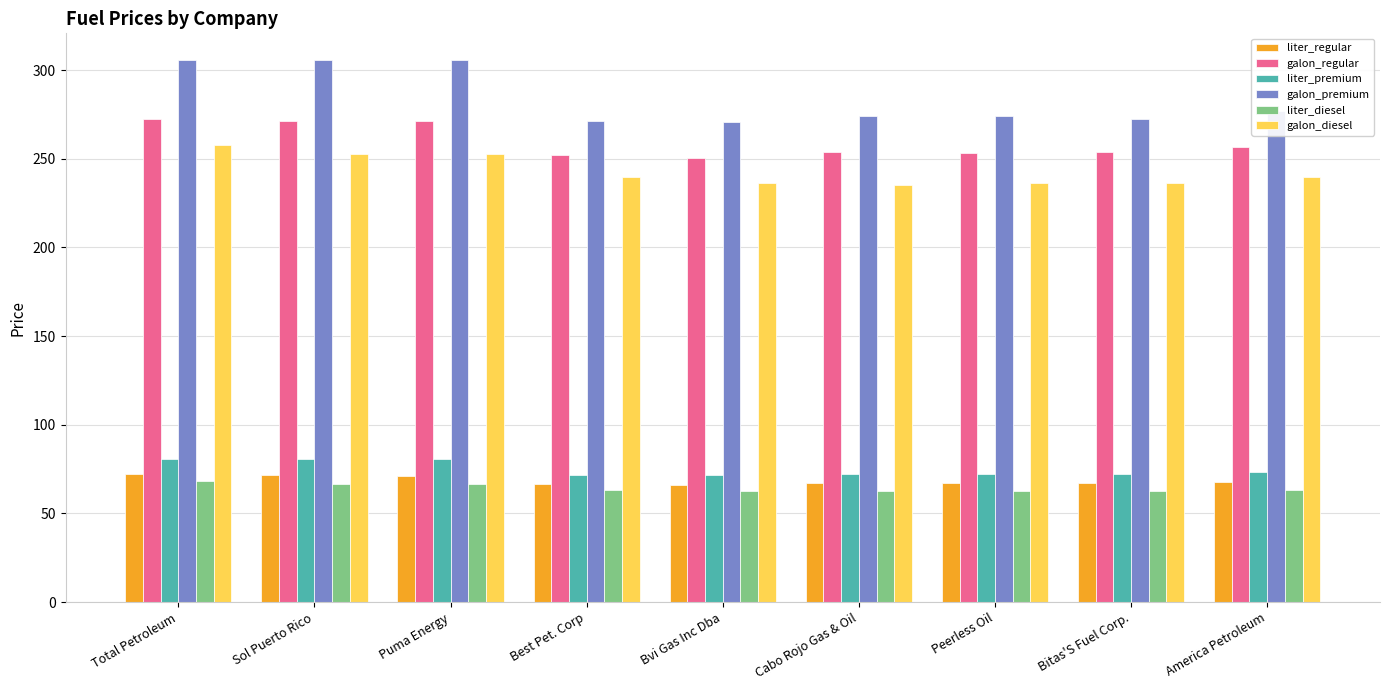

The galon_diesel series shows 363.8 at America Petroleum. True or false?

False